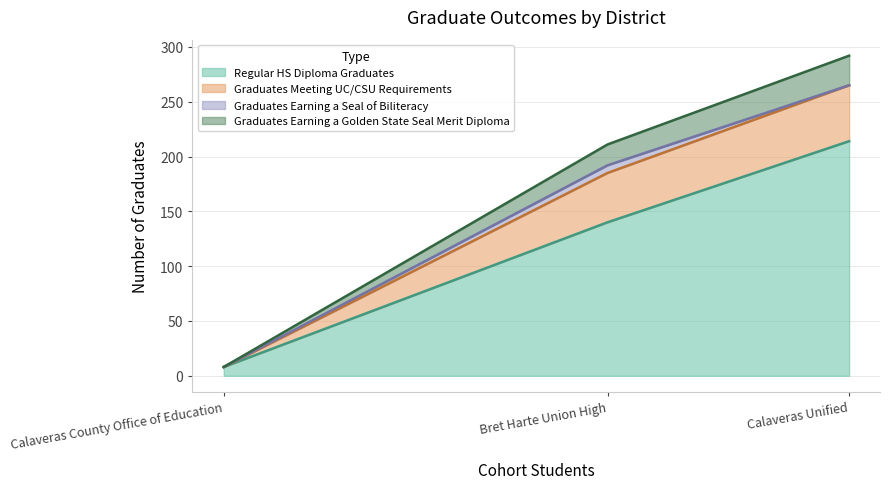

What is the spread (max minus min) of values at Calaveras County Office of Education?

8